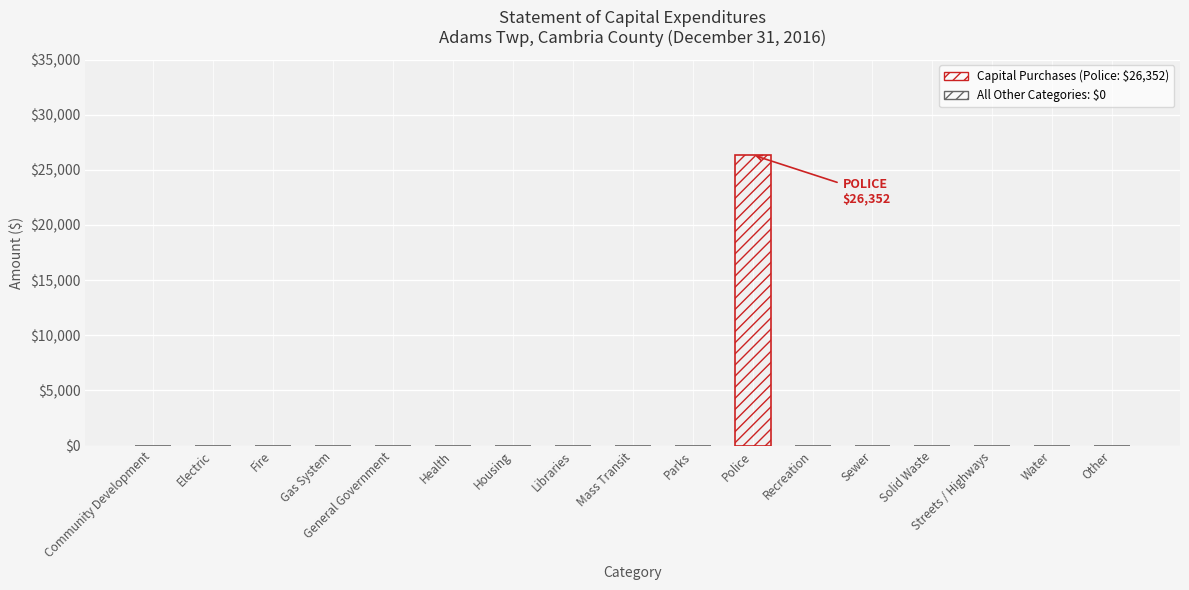

Rank the categories by value from highest to lowest.

Police, Community Development, Electric, Fire, Gas System, General Government, Health, Housing, Libraries, Mass Transit, Parks, Recreation, Sewer, Solid Waste, Streets / Highways, Water, Other